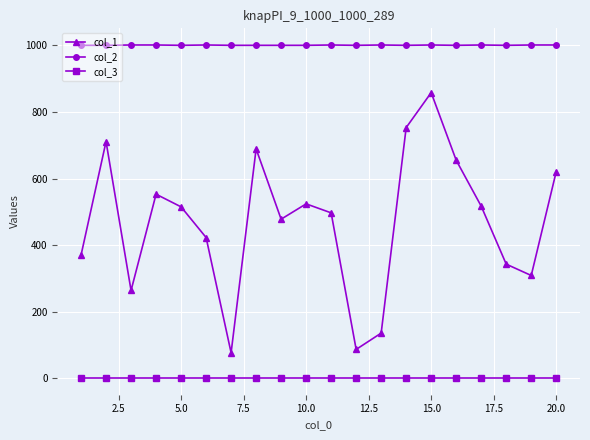

True or false: col_3 and col_2 cross at least once.

False